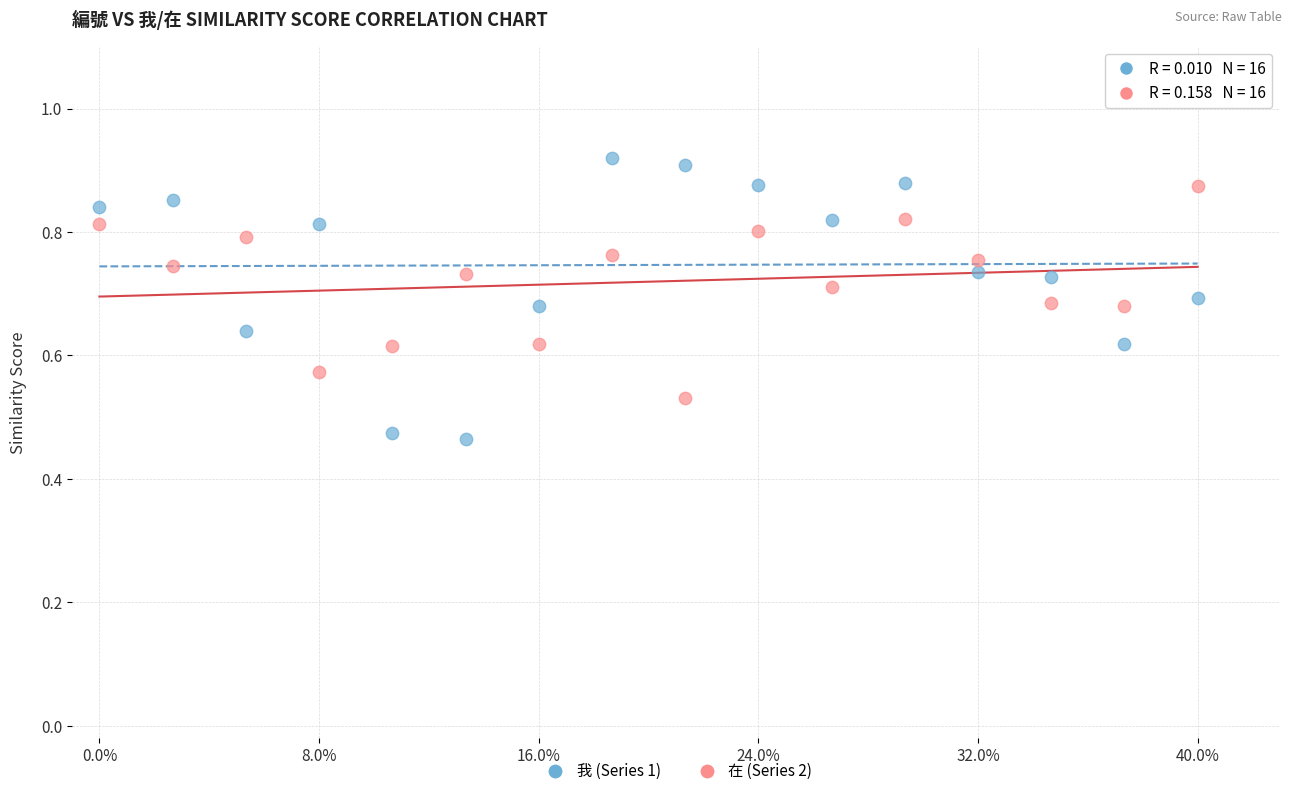

Across all data points, what is the range of X values (max minus min)?

40.0